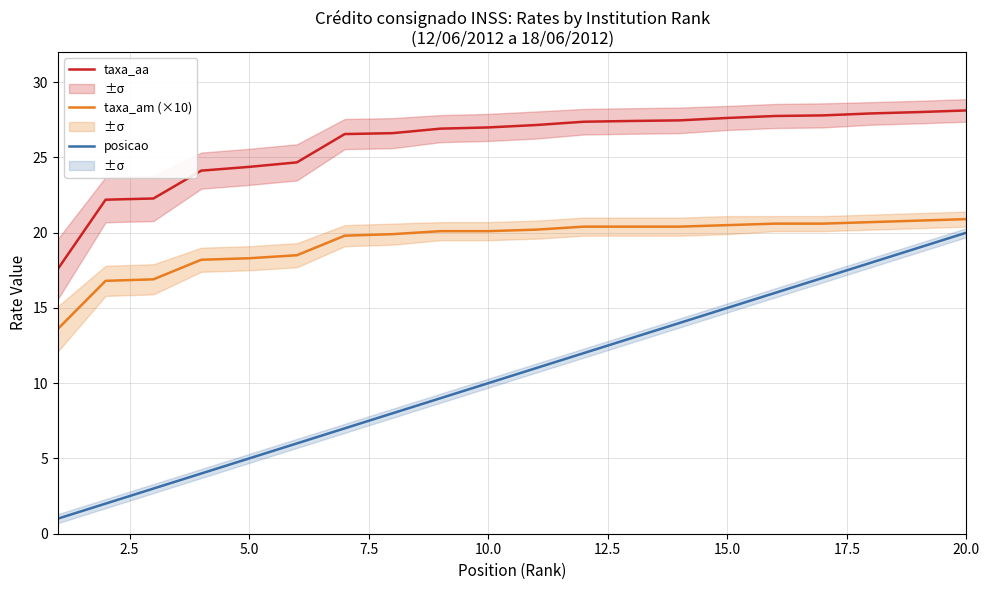

The value of posicao at 5.0 is 5.0. True or false?

True